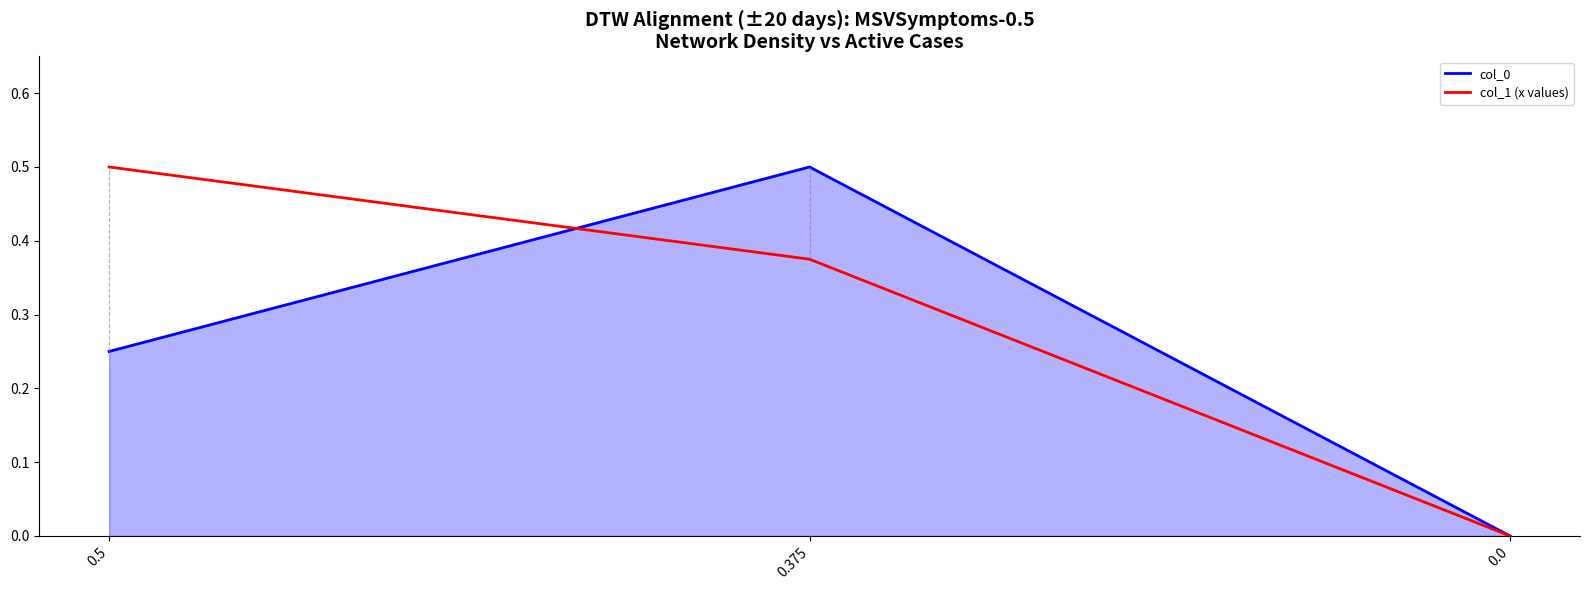

What is the maximum value shown in the chart?

0.5